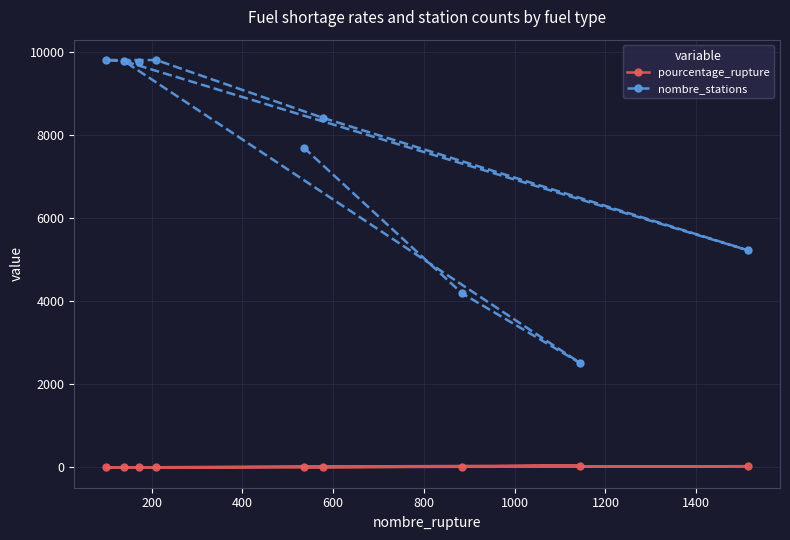

True or false: nombre_stations has more than 2 points higher than both neighbors.

False